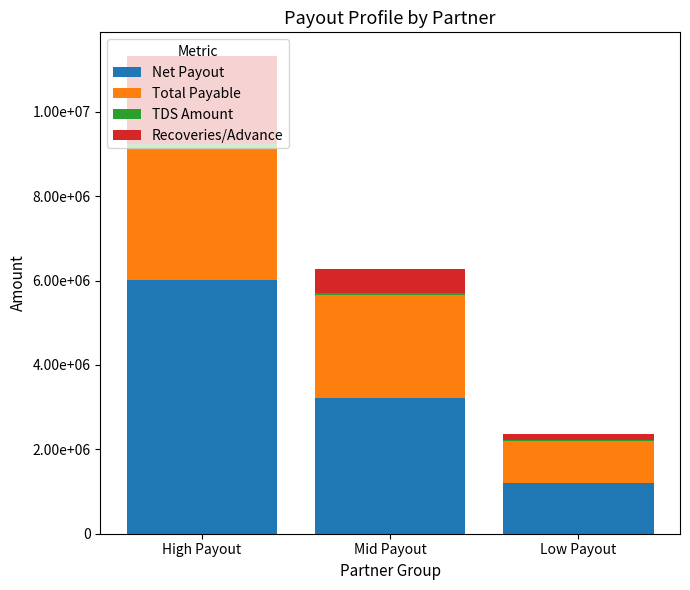

Rank the series by their maximum value, from highest to lowest.

Net Payout, Total Payable, Recoveries/Advance, TDS Amount